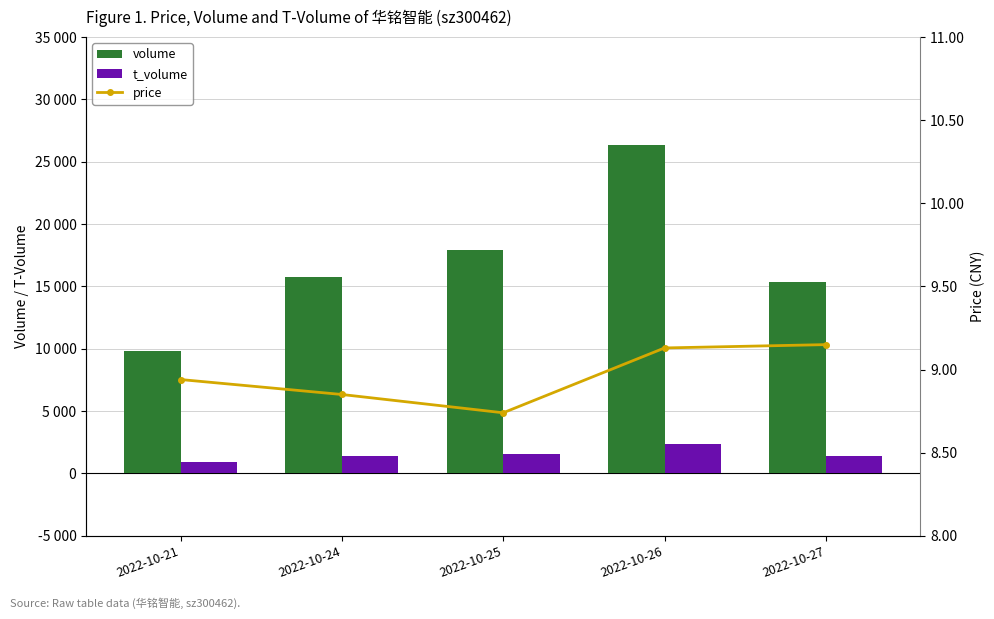

The price series shows 9.1 at 2022-10-26. True or false?

True